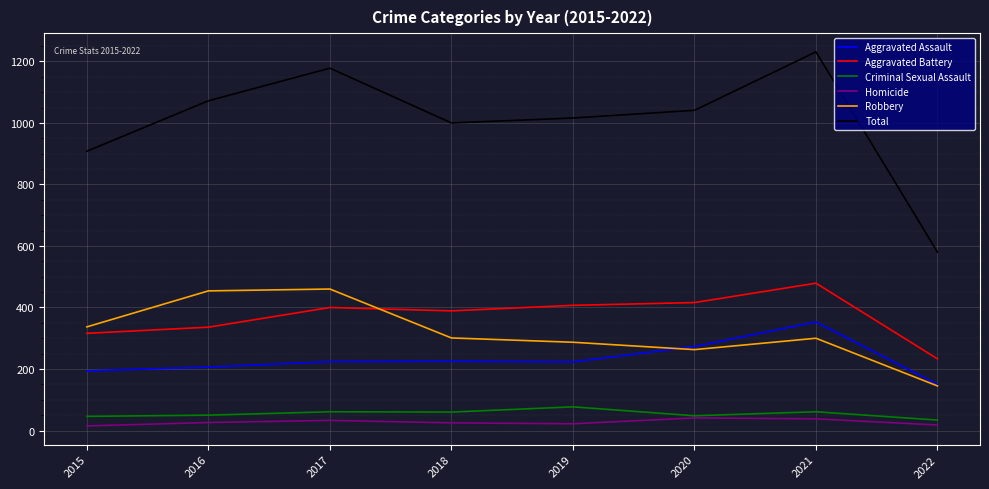

Is this an area chart (filled region under the line)?

No